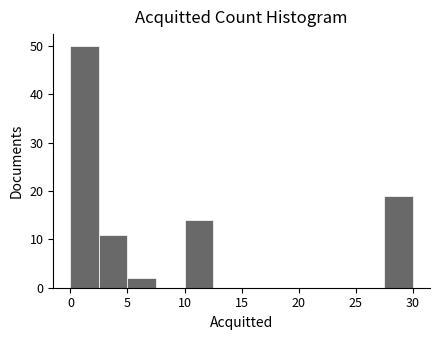

Which range on the x-axis has the tallest bar?

0.0 to 2.5